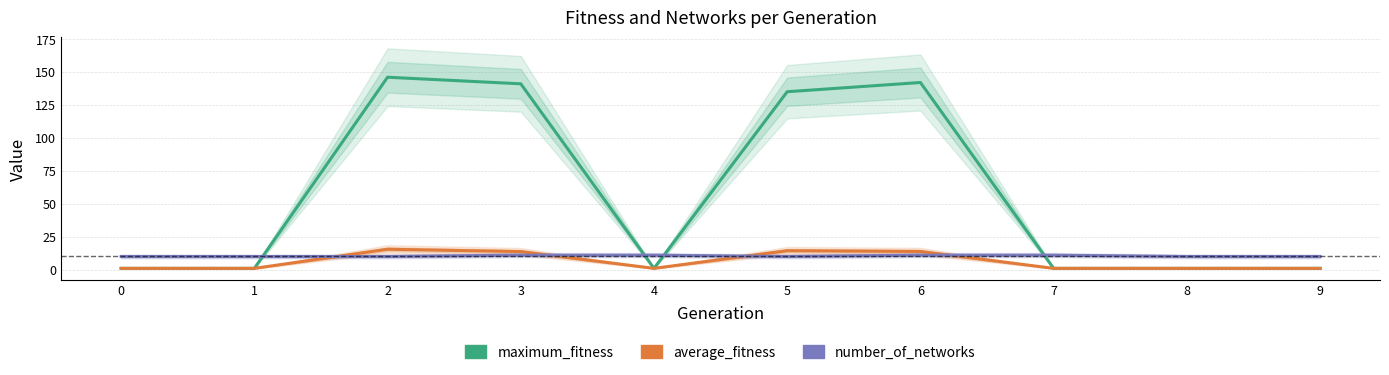

What is the maximum value shown in the chart?

146.0